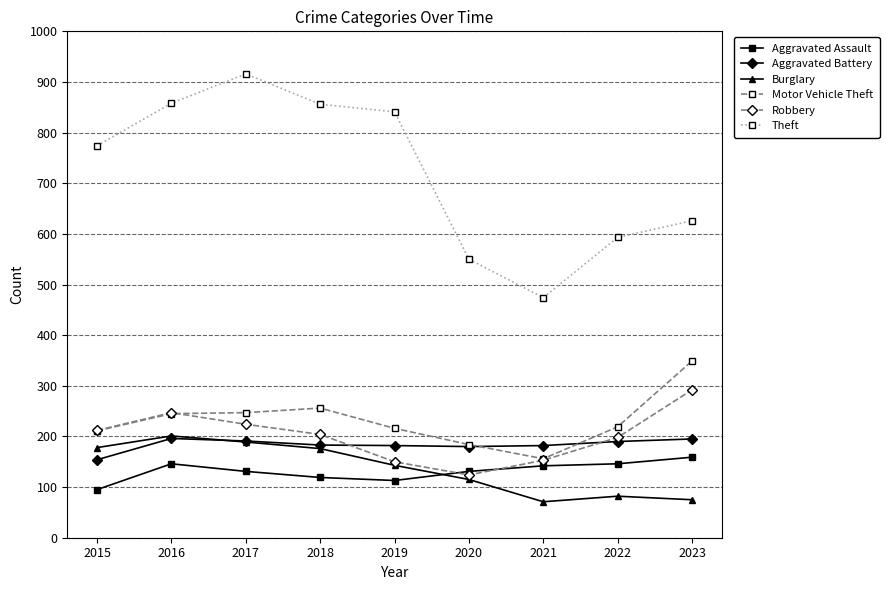

Where is Burglary nearest to the value 136?

2019